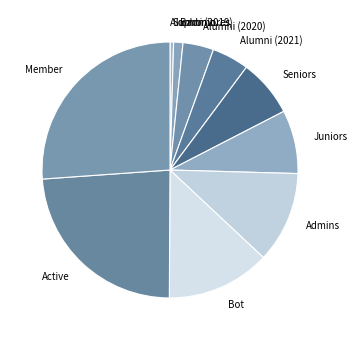

Do Member and Alumni (2020) together represent more than half of the pie?

No